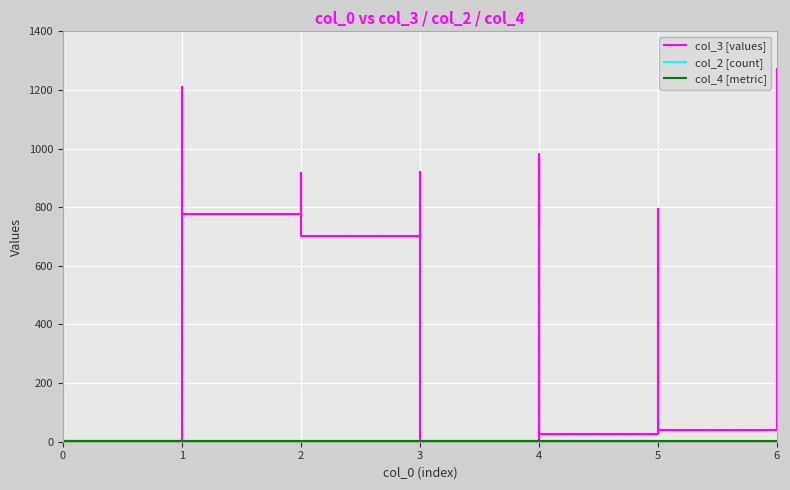

Is the value of col_2 [count] at 4 greater than the value of col_3 [values] at 4?

No